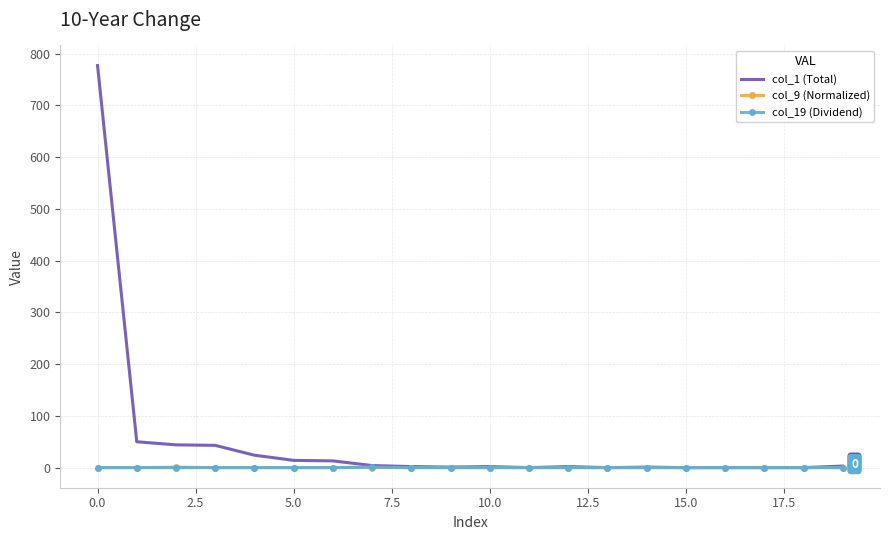

What is the greatest value displayed?

777